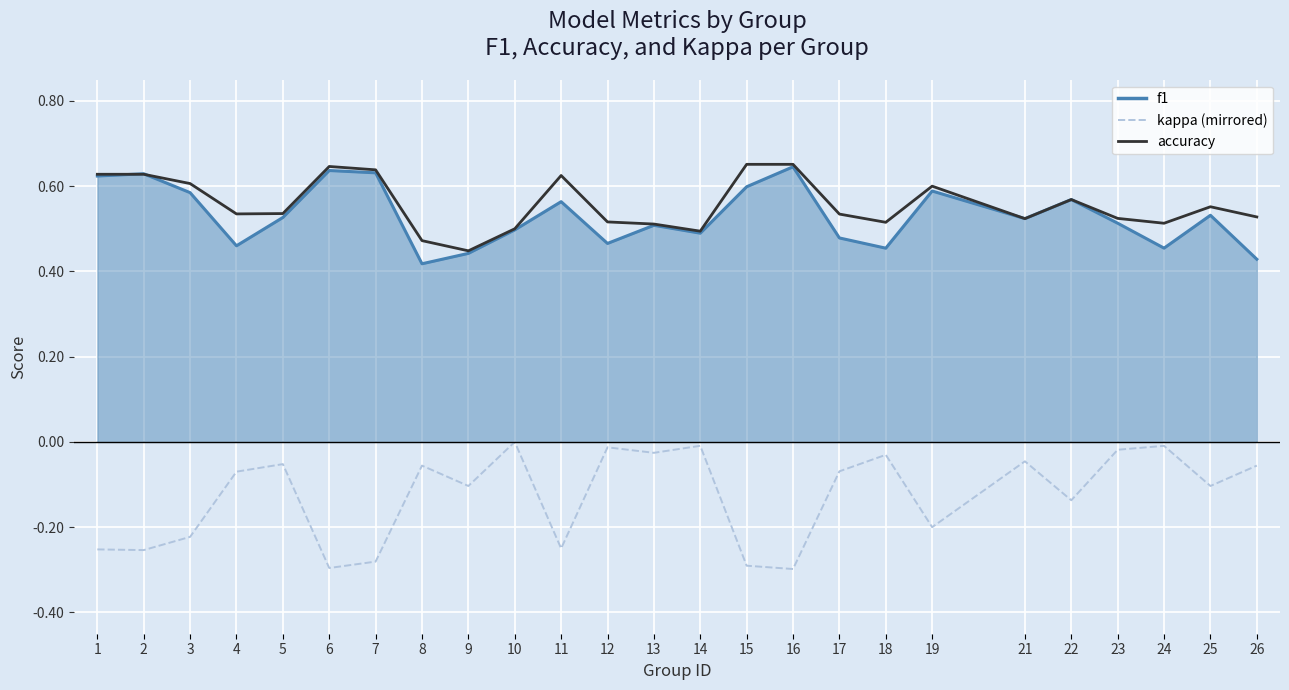

Which series has the largest range (max minus min)?

kappa (mirrored)